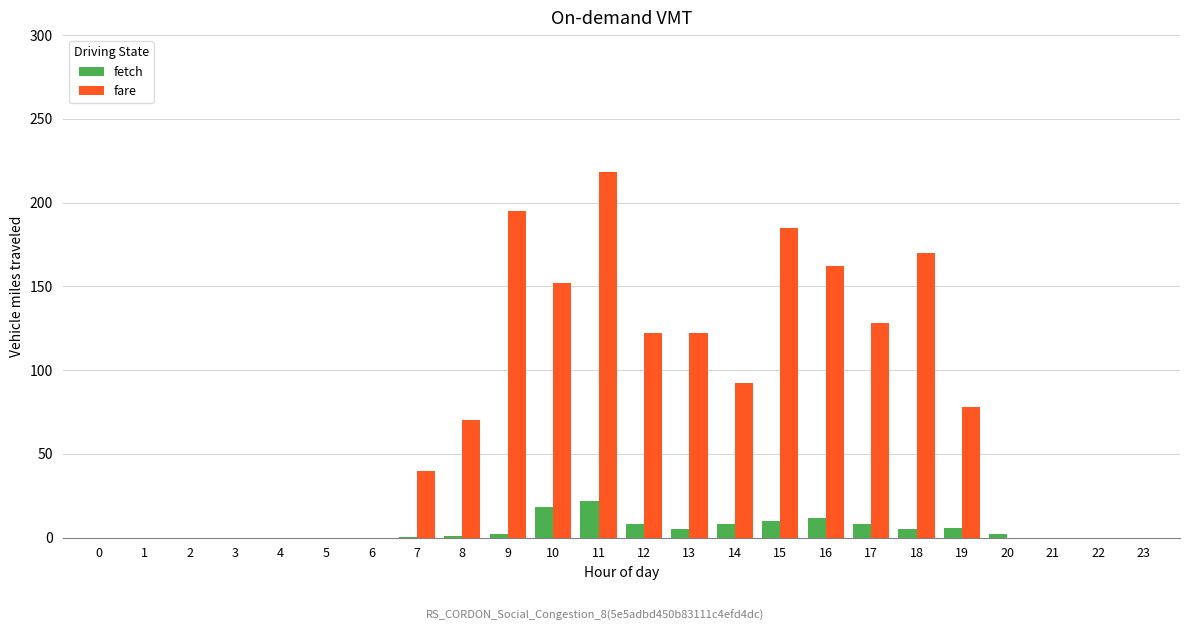

Which series has the largest total across all categories?

fare